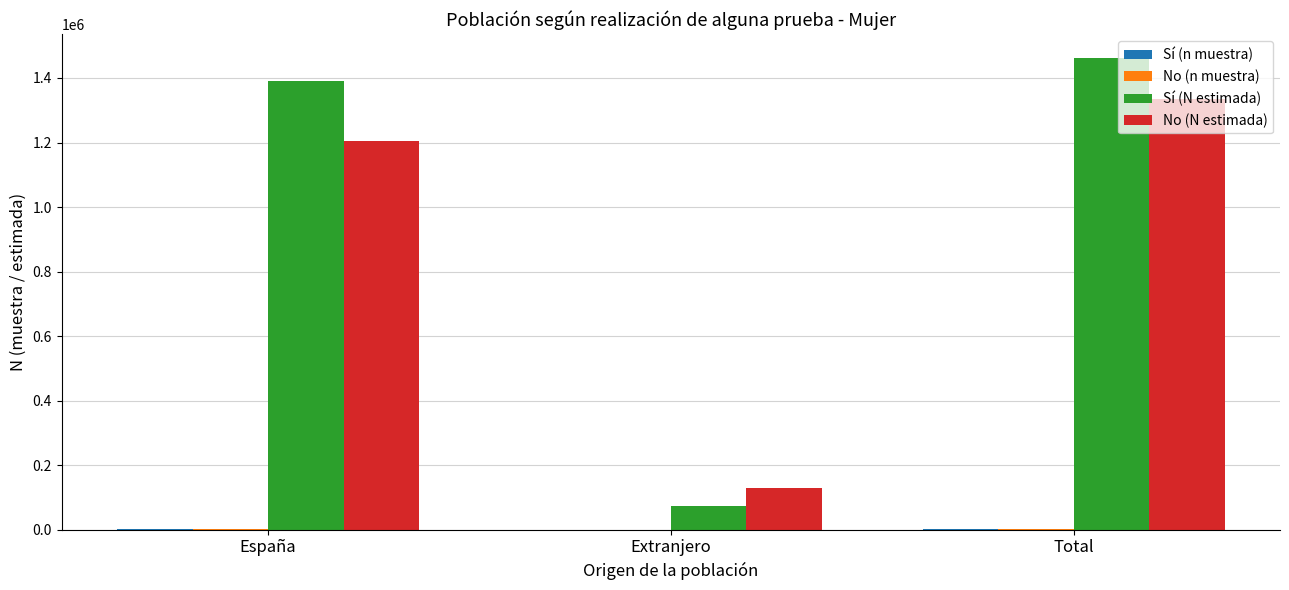

The No (N estimada) series shows 1978722 at España. True or false?

False